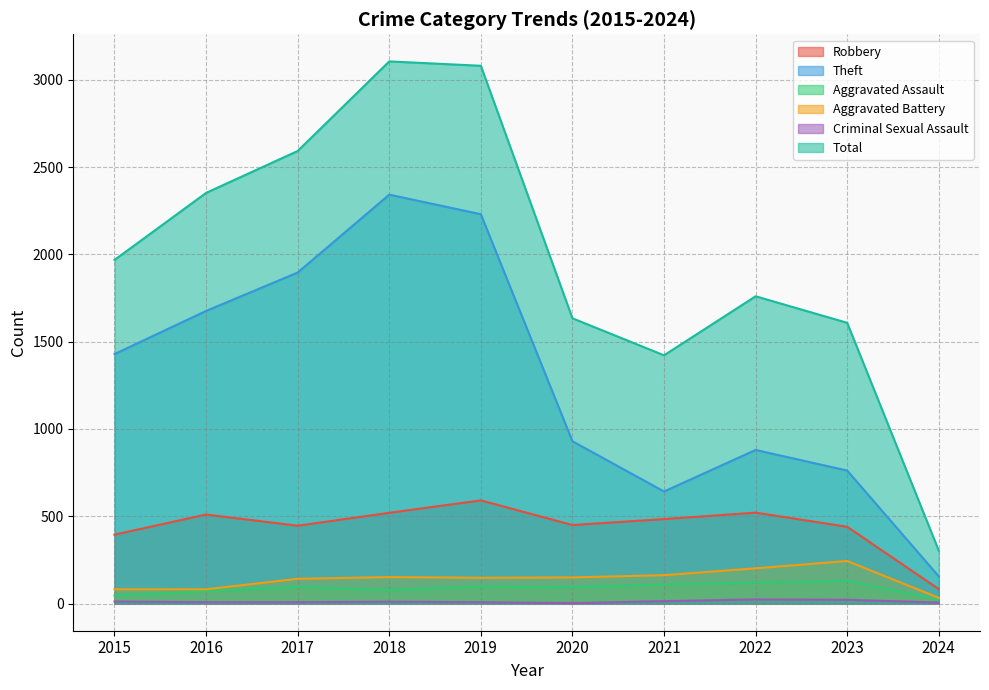

How many lines are shown in the chart?

6